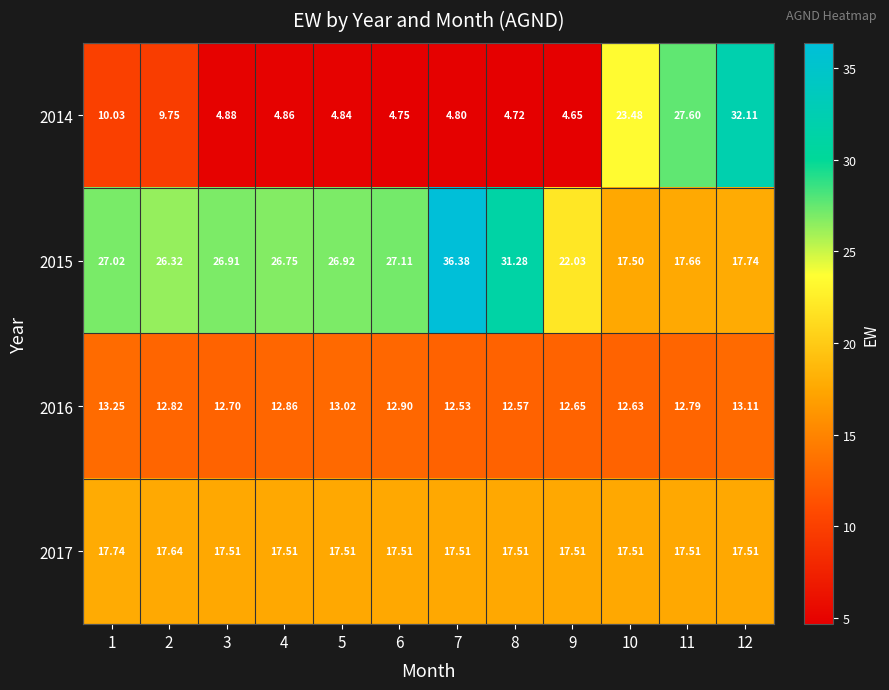

Is the value of 2017 at 4 greater than the value of 2014 at 3?

Yes